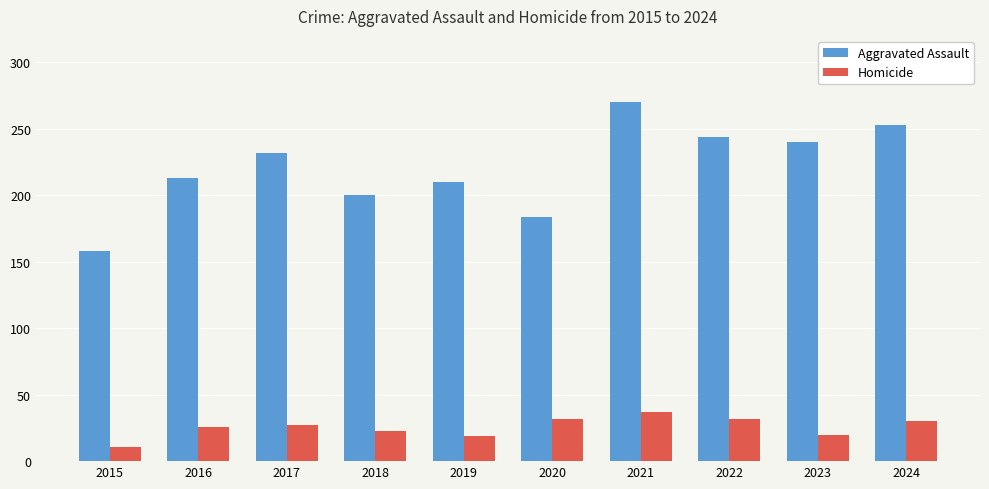

What is the difference between the Homicide values at 2017 and 2016?

1